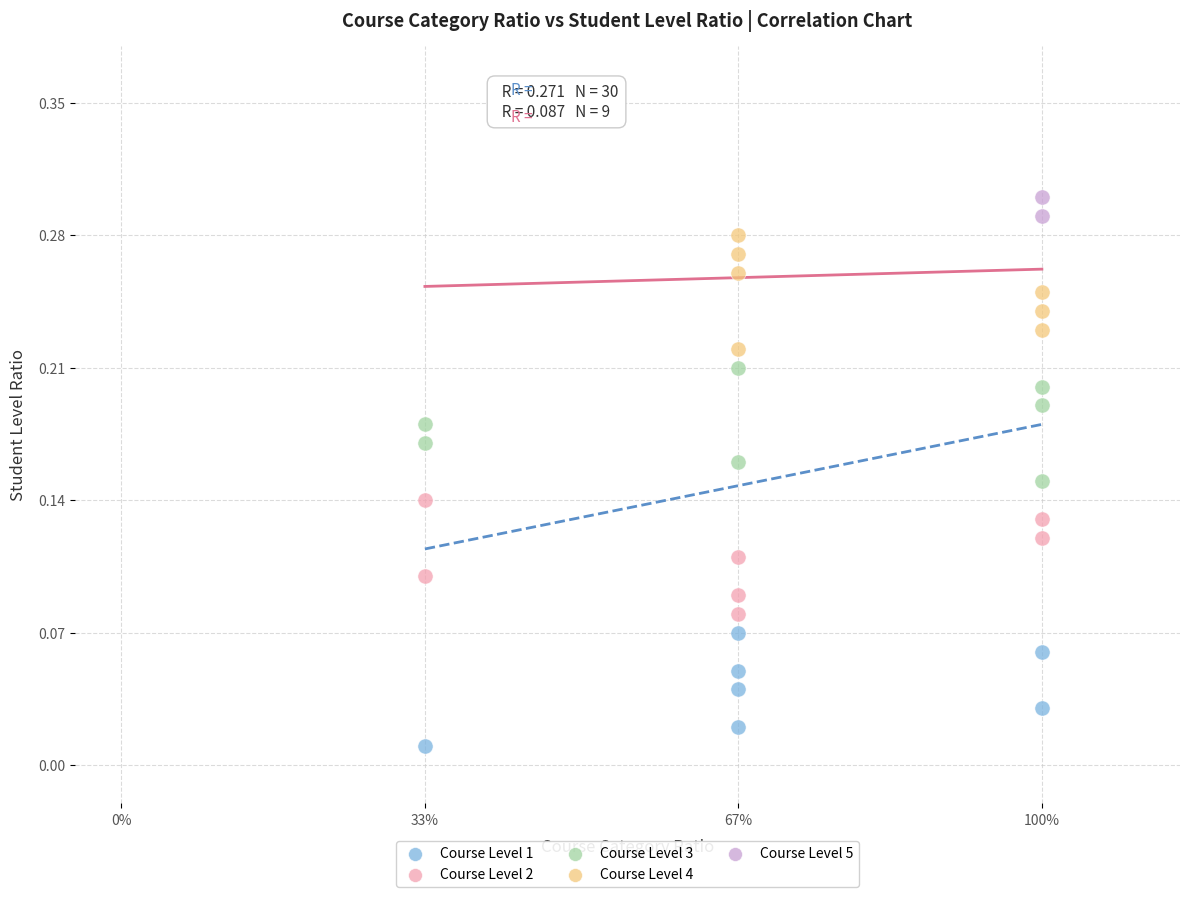

Which series contains the highest Y value?

Course Level 5